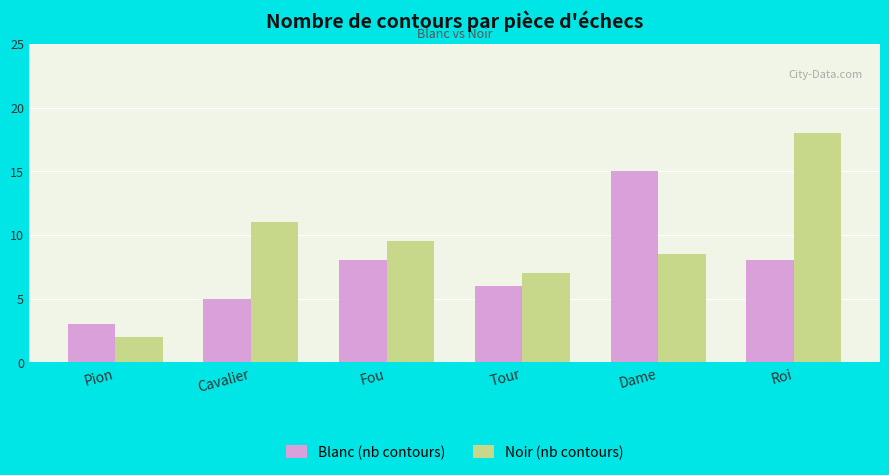

The value of Blanc (nb contours) at Fou is 5.1. True or false?

False